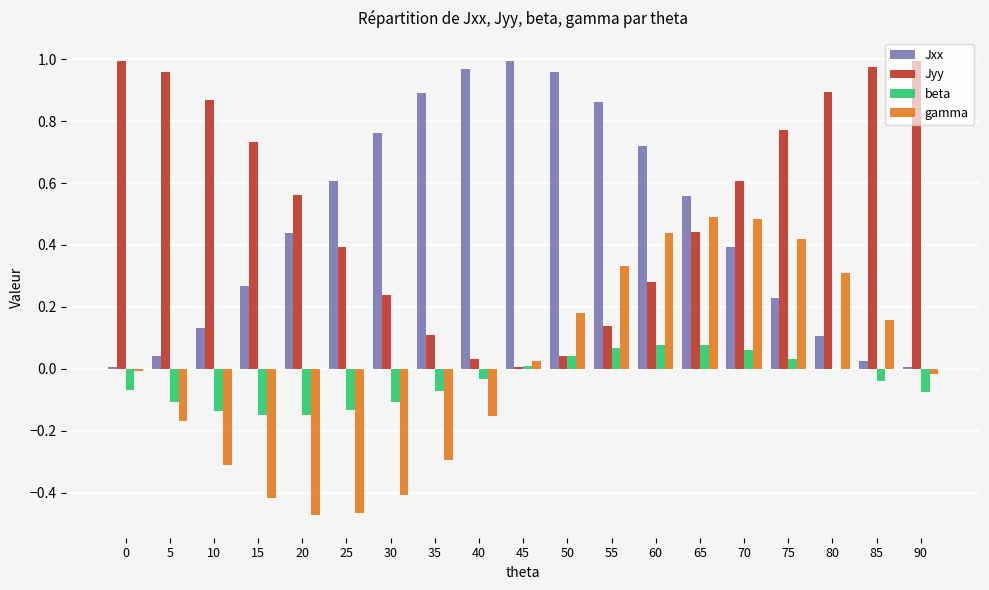

The Jyy series shows 0.1 at 50. True or false?

False